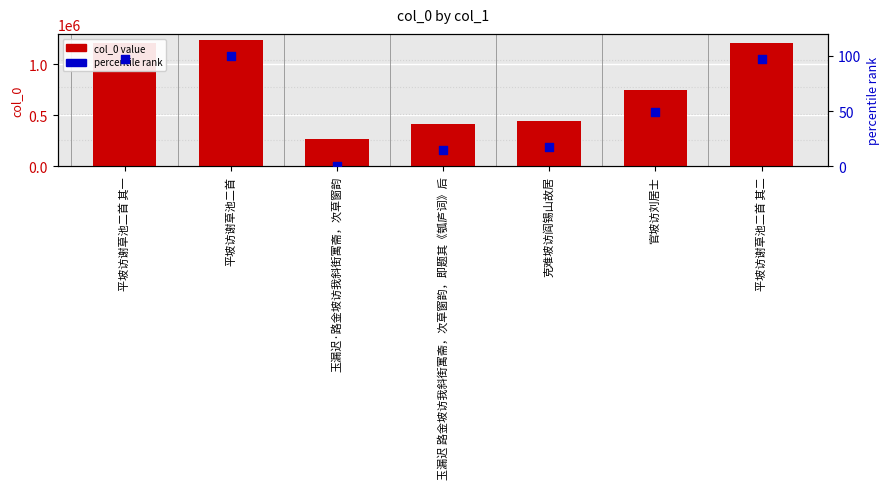

At which category is the sum across all series the highest?

平坡访谢草池二首